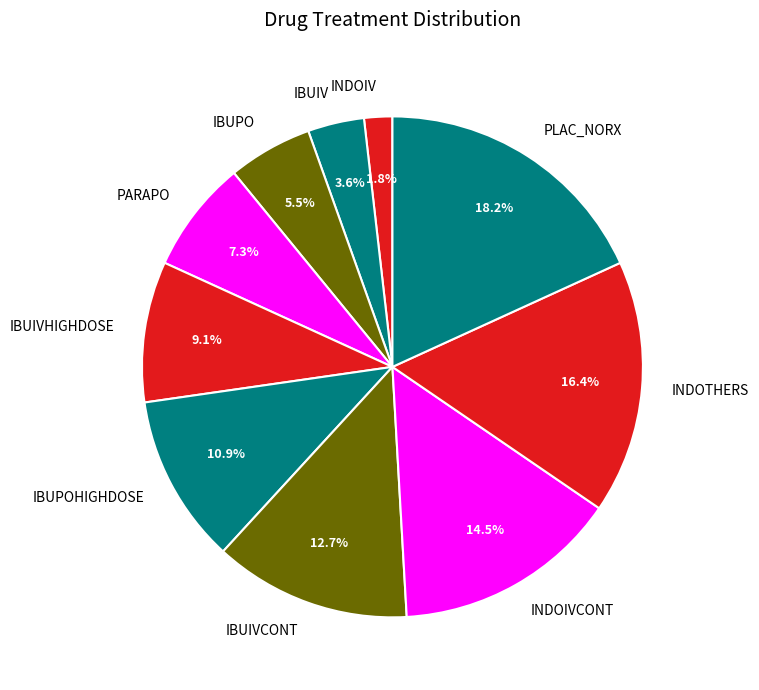

Which slice is the smallest?

INDOIV